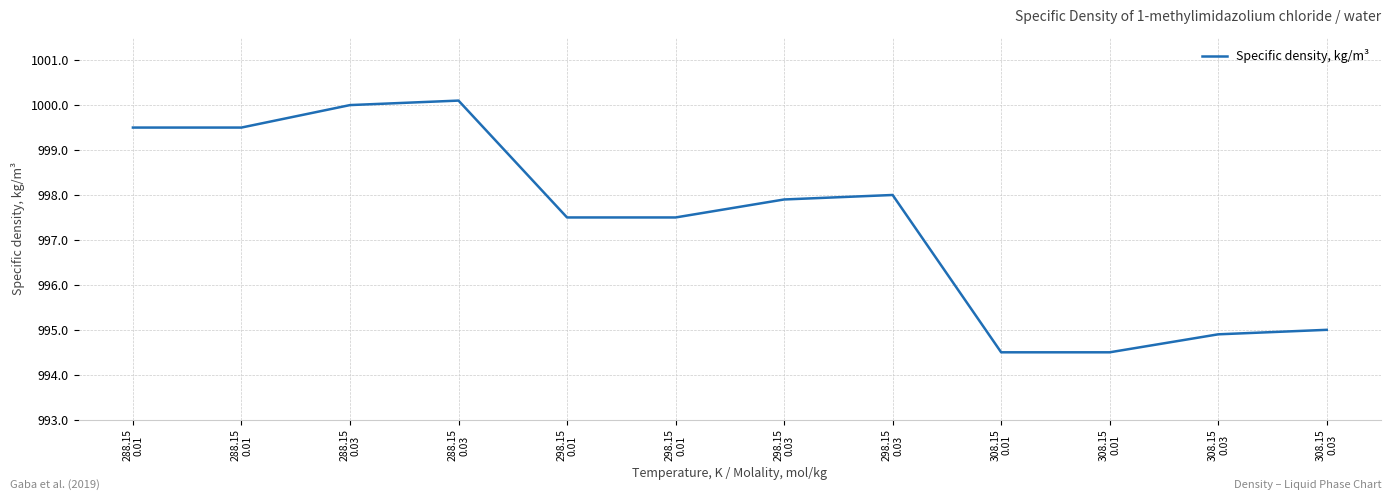

What is the difference between the second highest and minimum values?

5.5